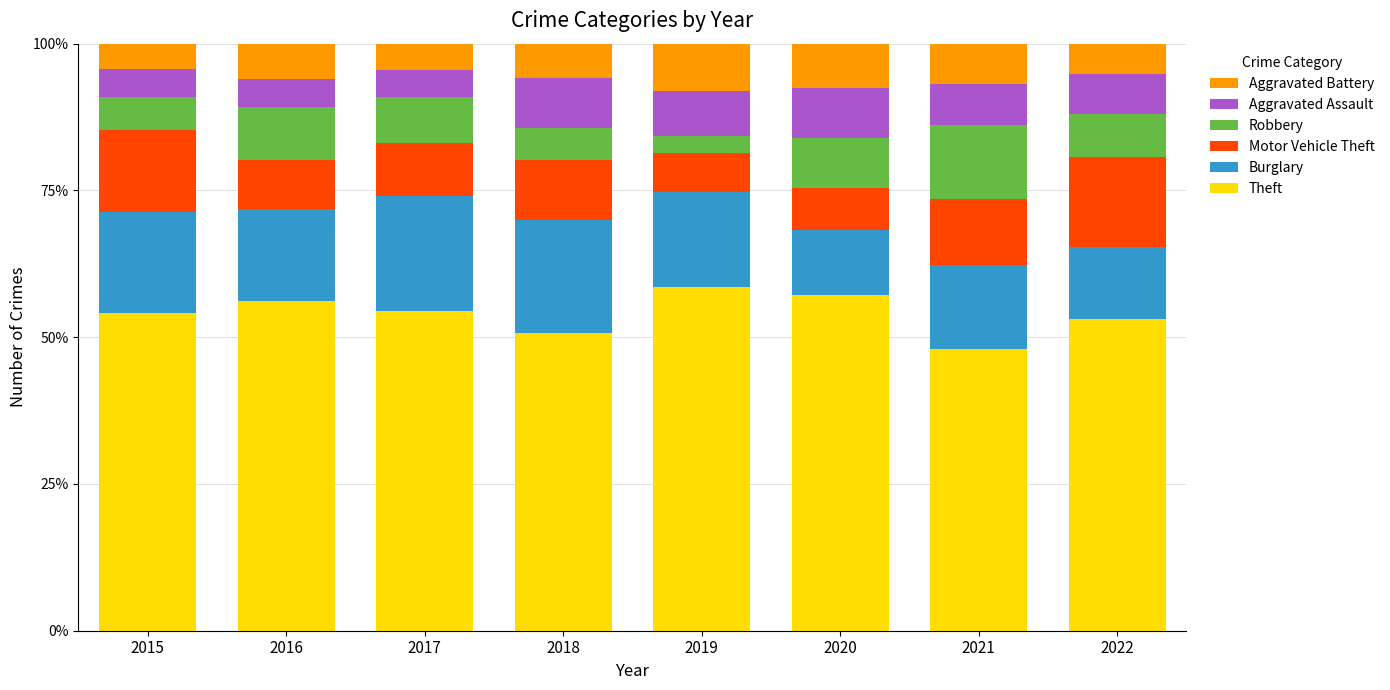

How many distinct data groups are displayed?

6